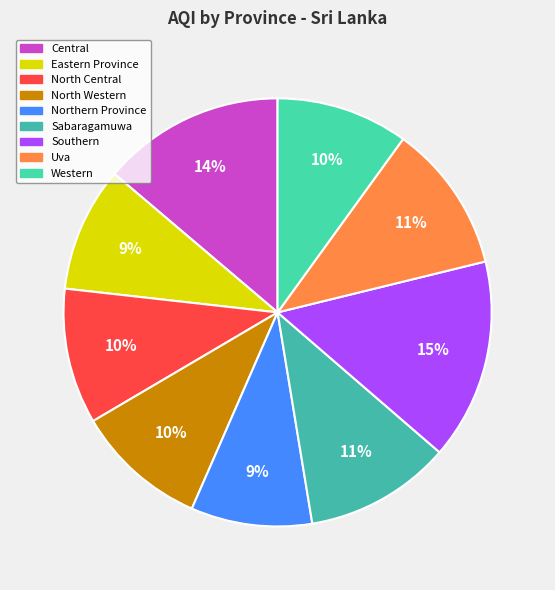

To the nearest percent, what is the difference between the largest and smallest slice percentages?

6%